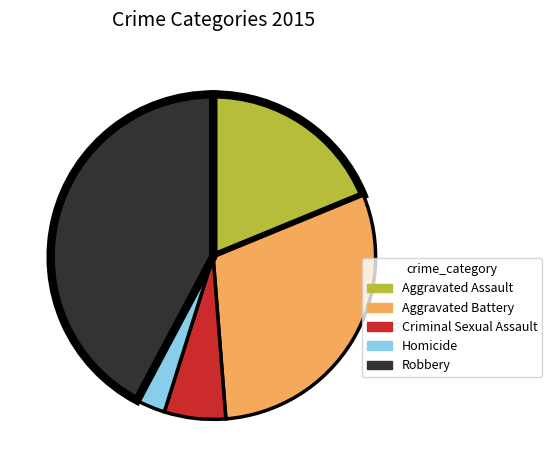

Rank the categories by value from highest to lowest.

Robbery, Aggravated Battery, Aggravated Assault, Criminal Sexual Assault, Homicide